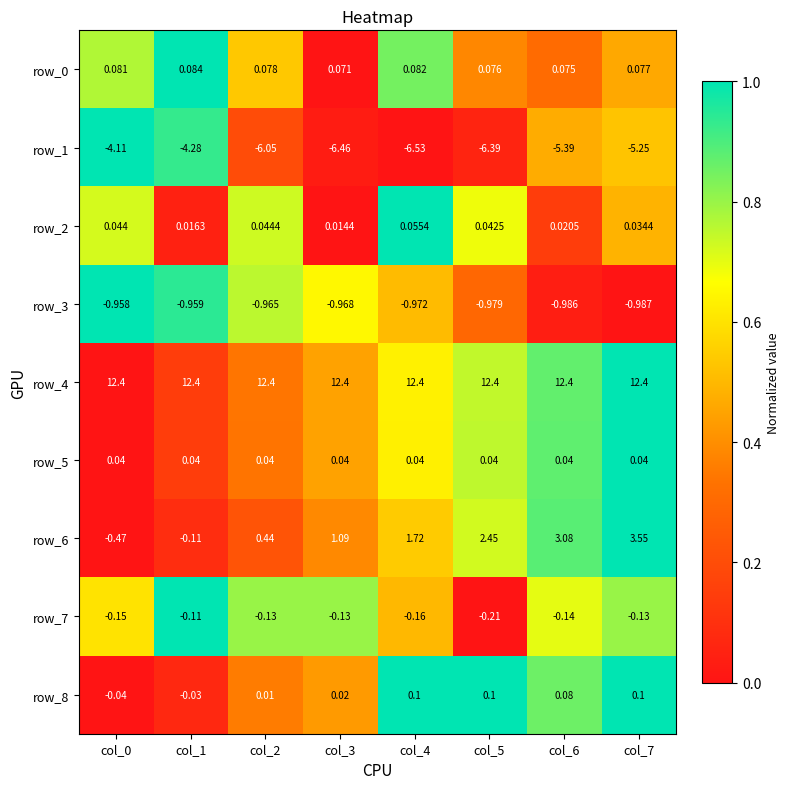

Is the value of row_0 at col_0 greater than the value of row_2 at col_7?

Yes